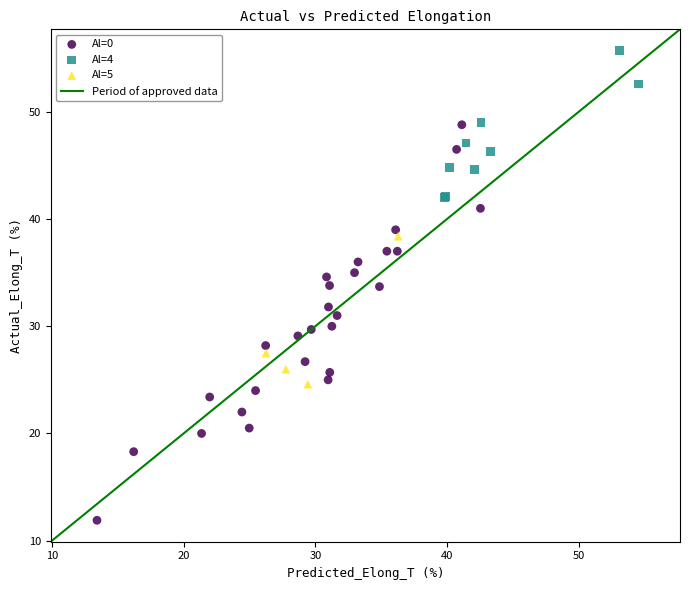

Which series contains the highest Y value?

Al=4